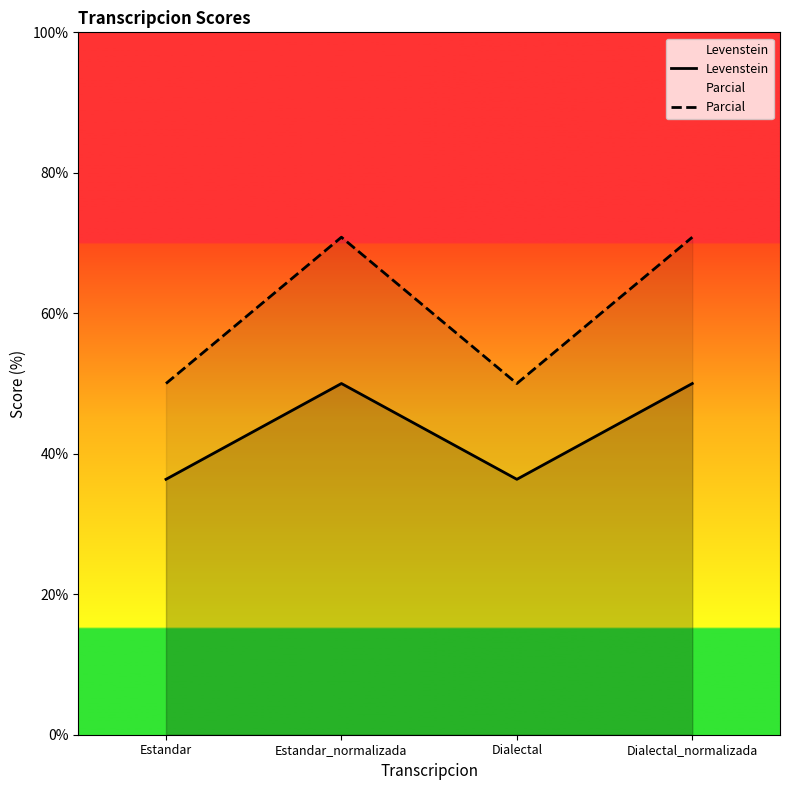

Rank the series by their maximum value, from lowest to highest.

Levenstein, Parcial